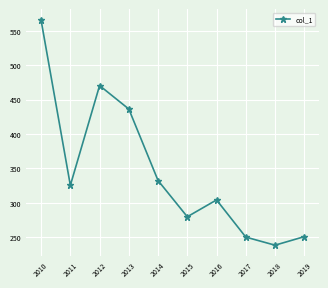

Which has a higher value, 2011 or 2015?

2011